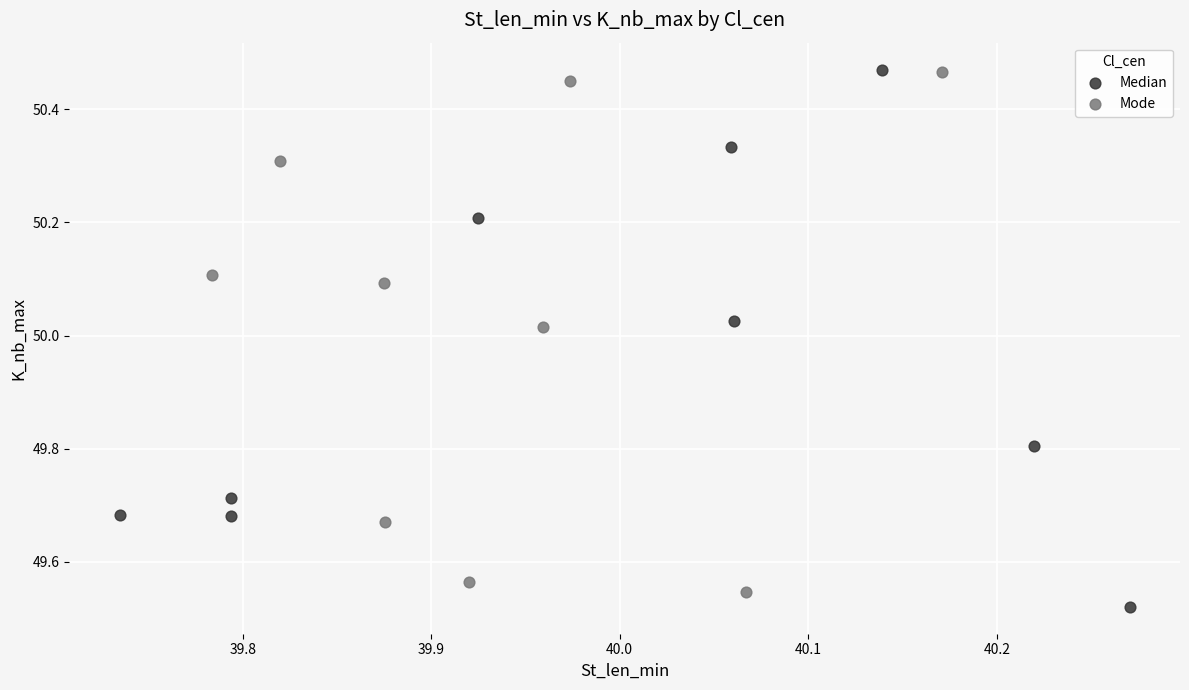

Which series has the widest spread of Y values?

Median